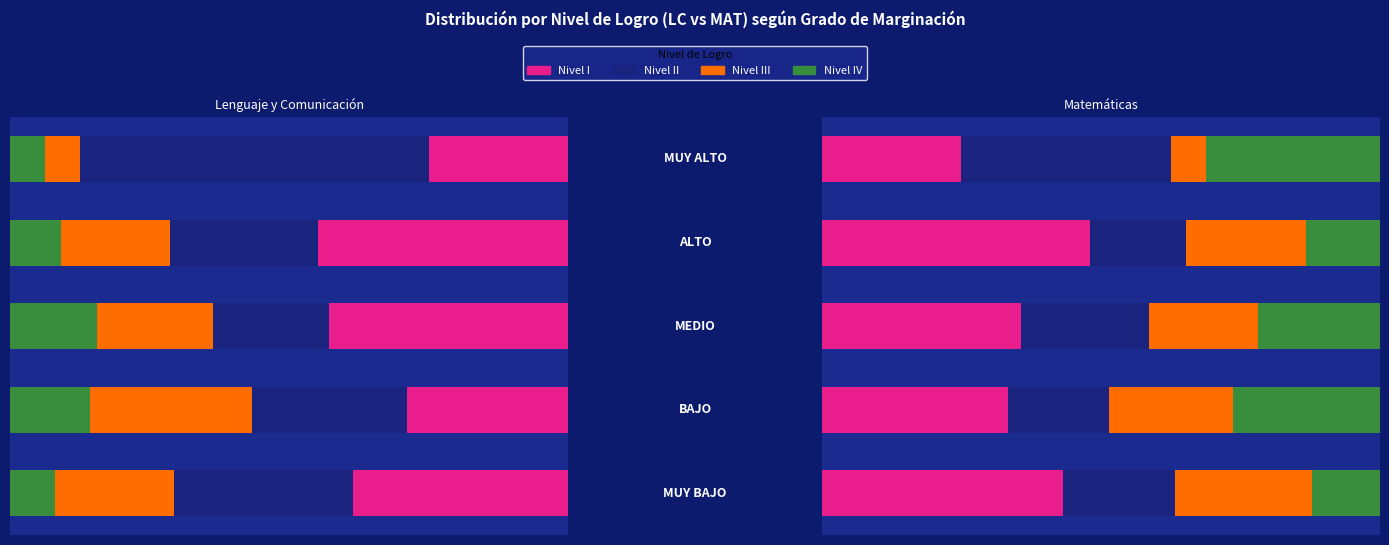

Count the number of categories in the chart.

5